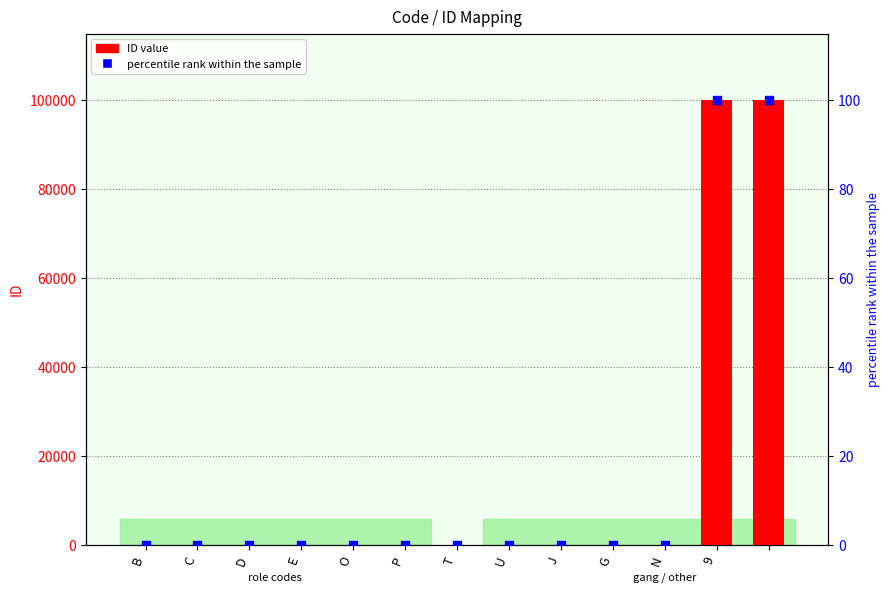

Which series has the largest total across all categories?

ID value